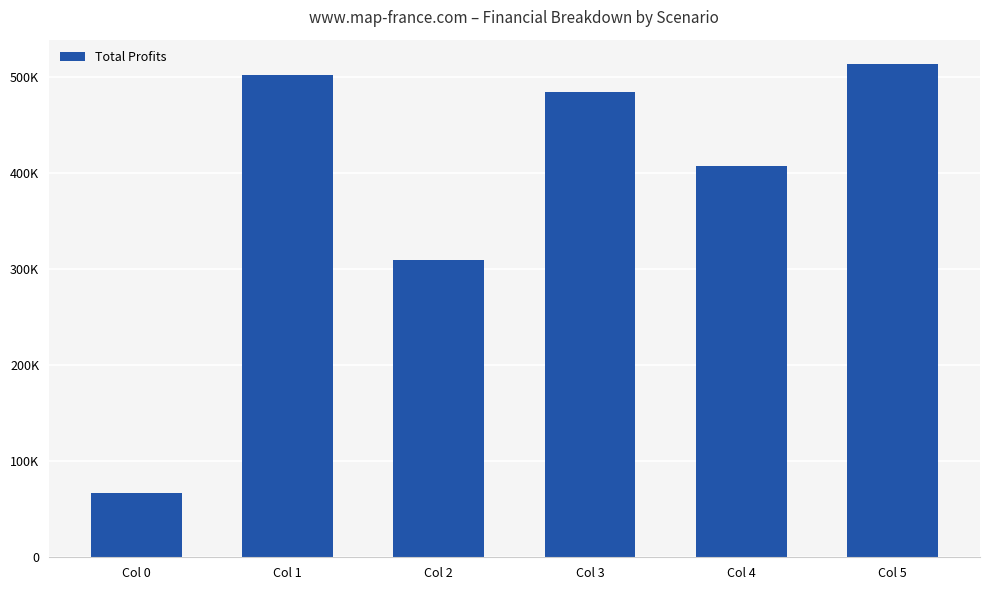

Does the chart contain any negative values?

No